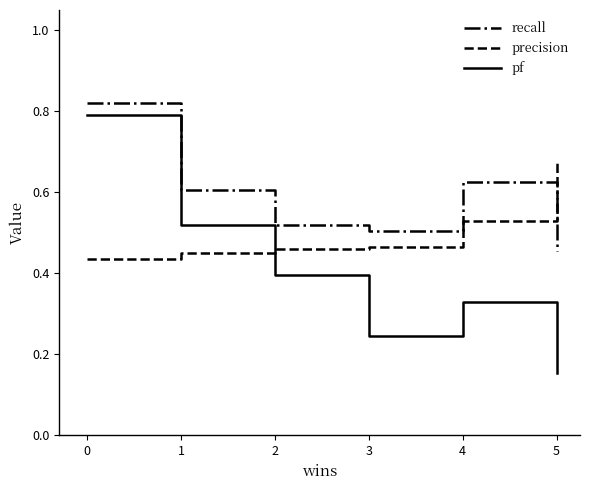

Is it true that recall equals 1.3 at 0?

False